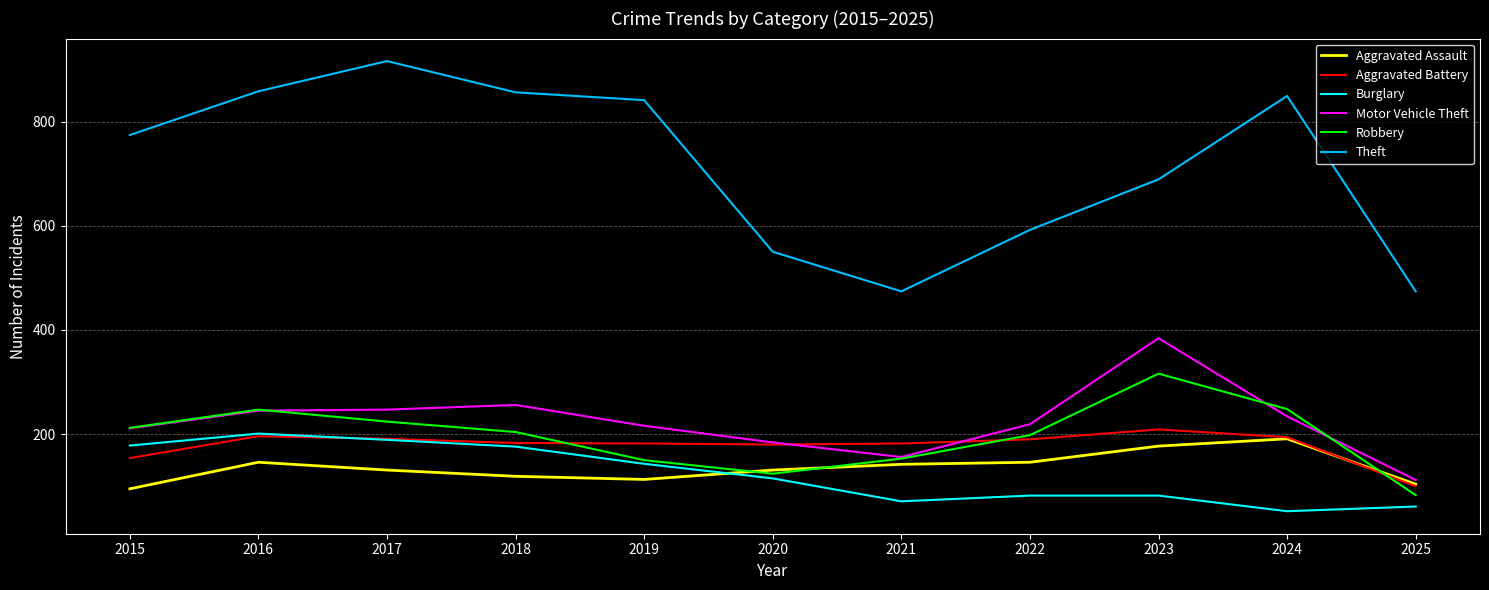

What is the sum of all Aggravated Battery values?

1961